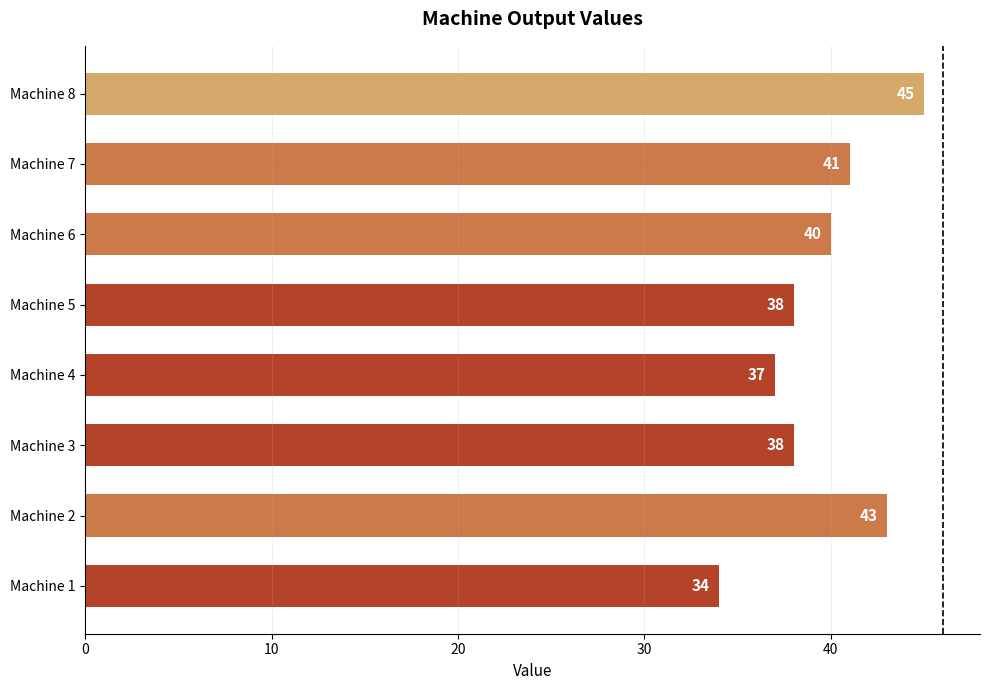

What is the maximum value shown in the chart?

45